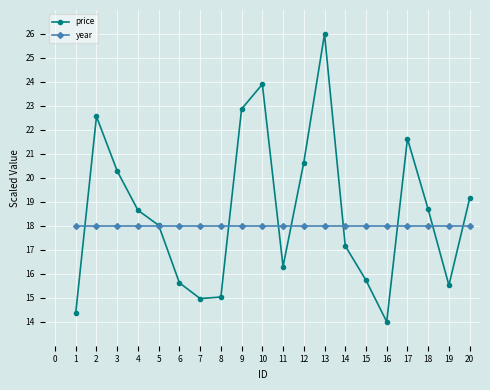

List the series in order of their overall mean, lowest first.

year, price